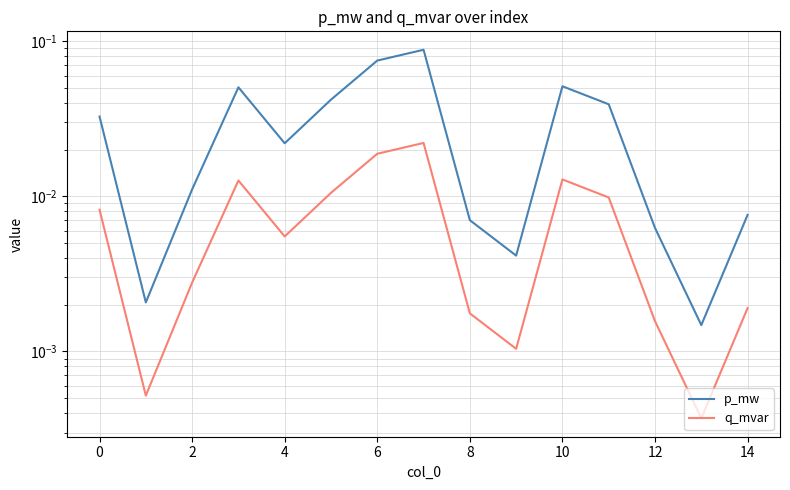

What is the label of the 11th point from the left?

10